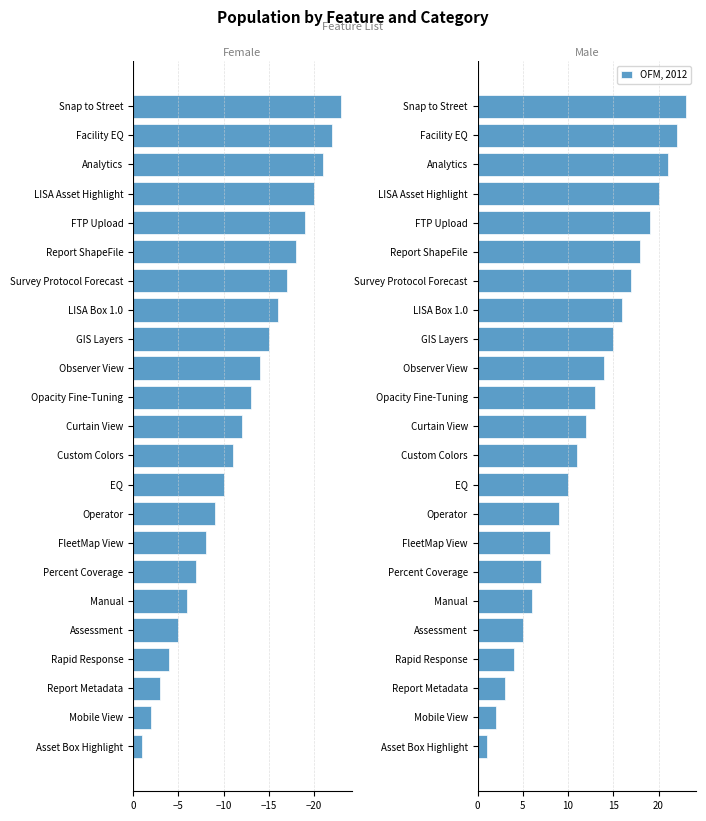

At which label does OFM, 2012 reach its minimum?

Asset Box Highlight